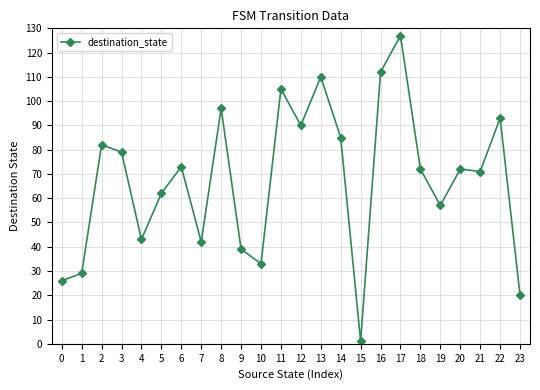

What is the average value?

68